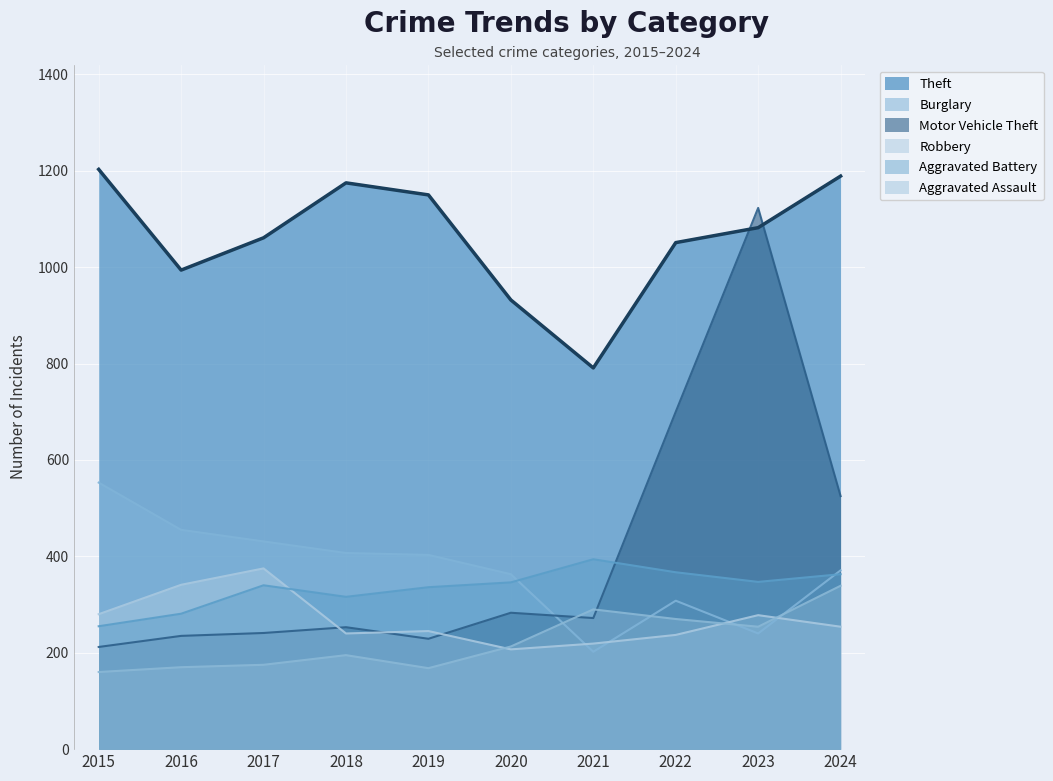

At which label does Aggravated Battery first exceed 346?

2021